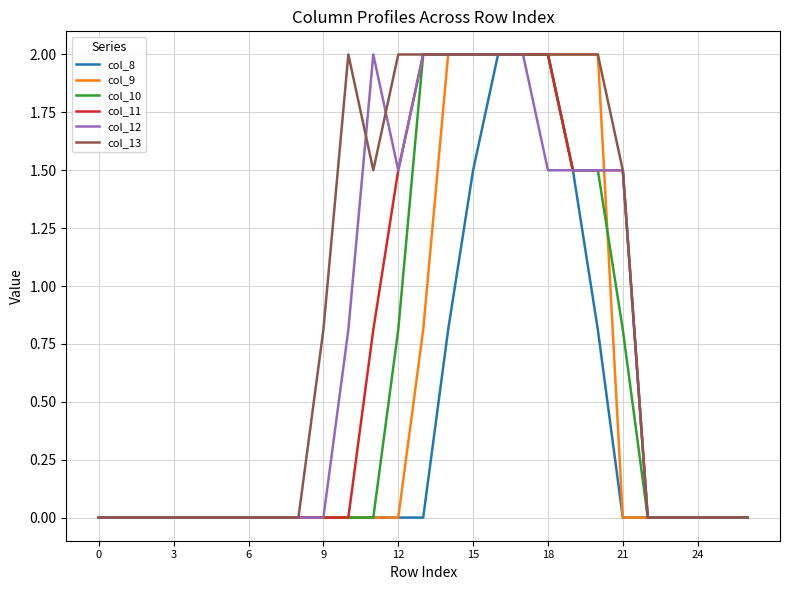

Which series has the largest total across all categories?

col_13